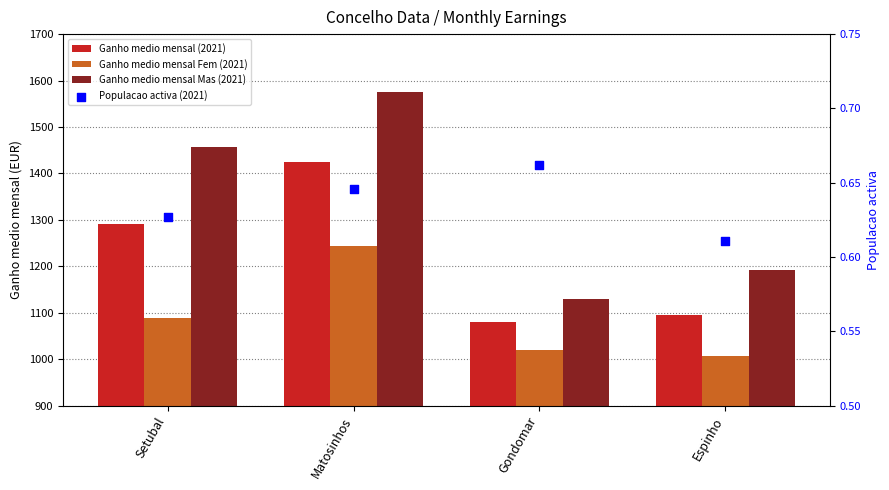

Which series contains the lowest Y value?

Populacao activa (2021)